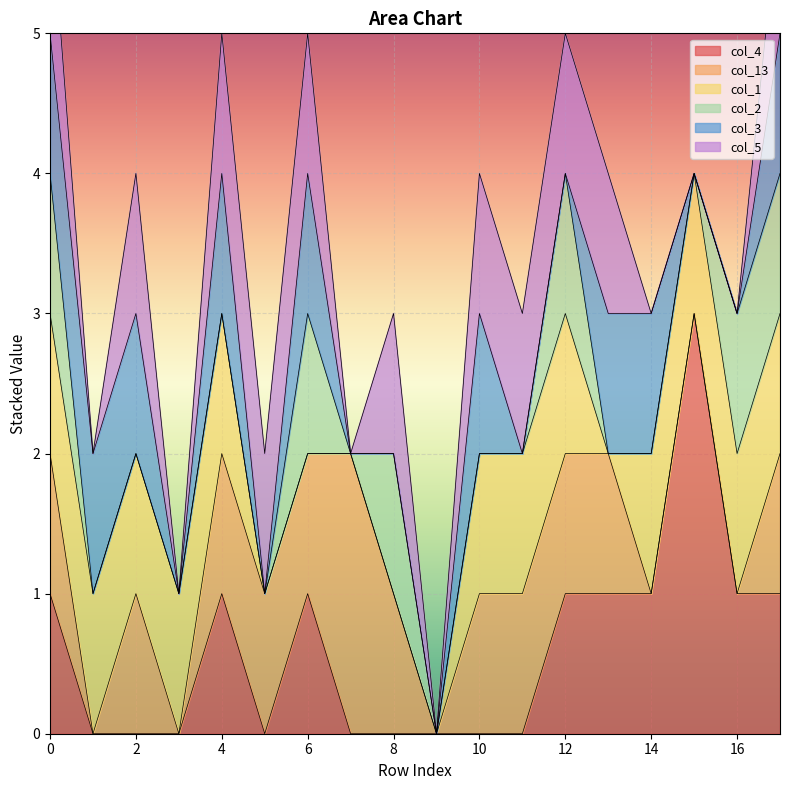

True or false: col_1 has a value of 1 at 0.

False